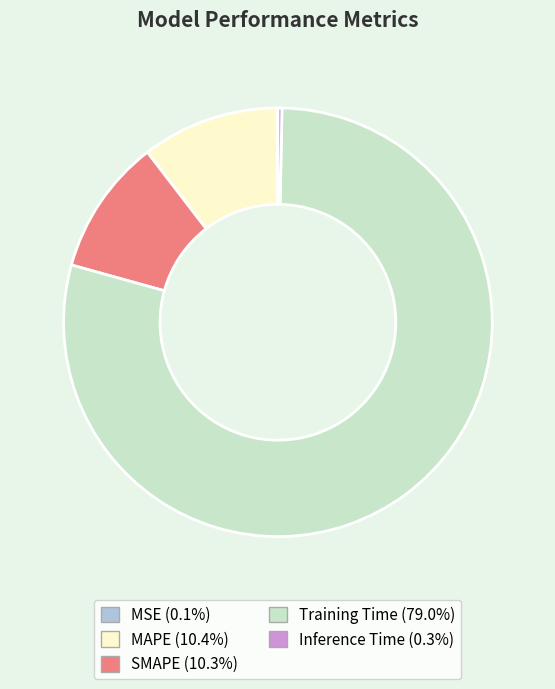

Is SMAPE the majority of the pie?

No